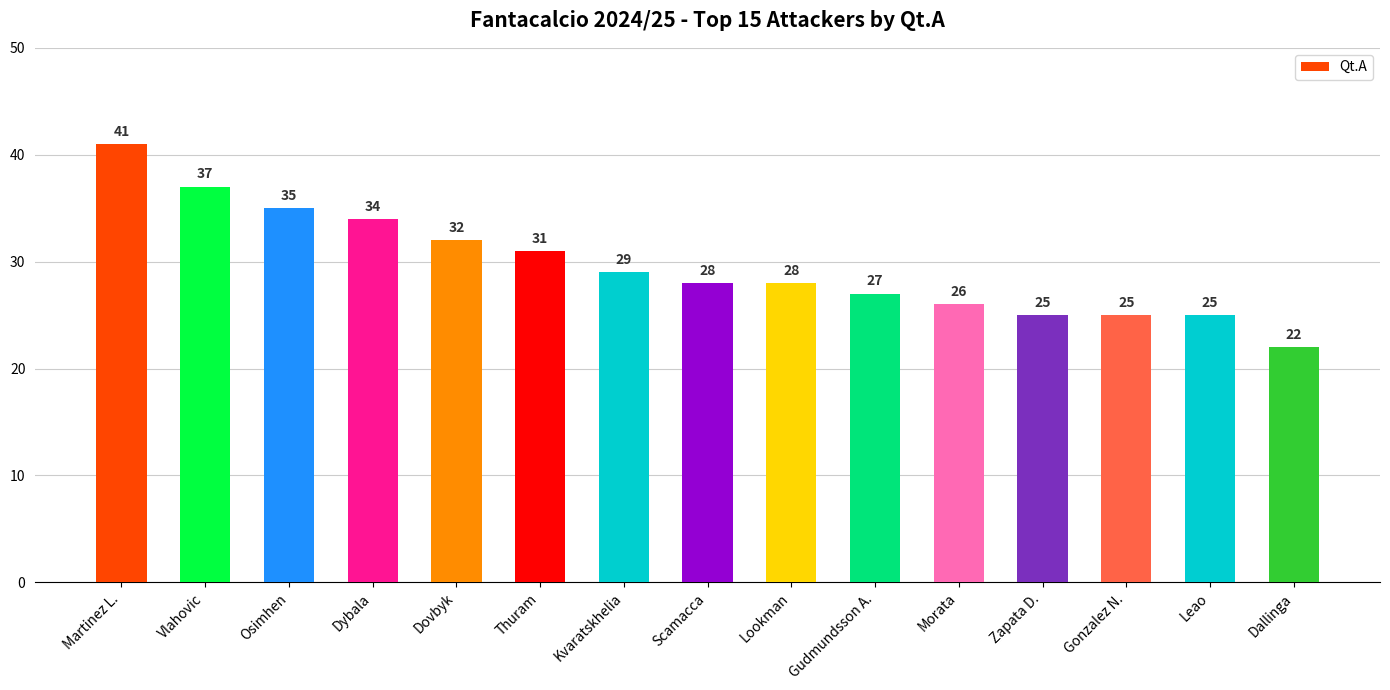

What is the difference between the values at Lookman and Vlahovic?

9